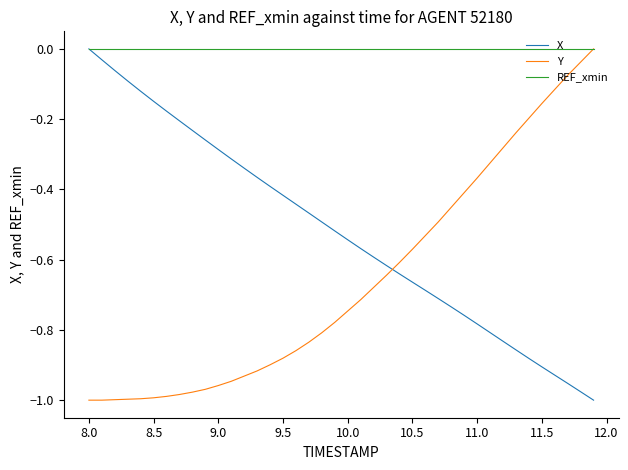

How many intersections are there between X and Y?

1